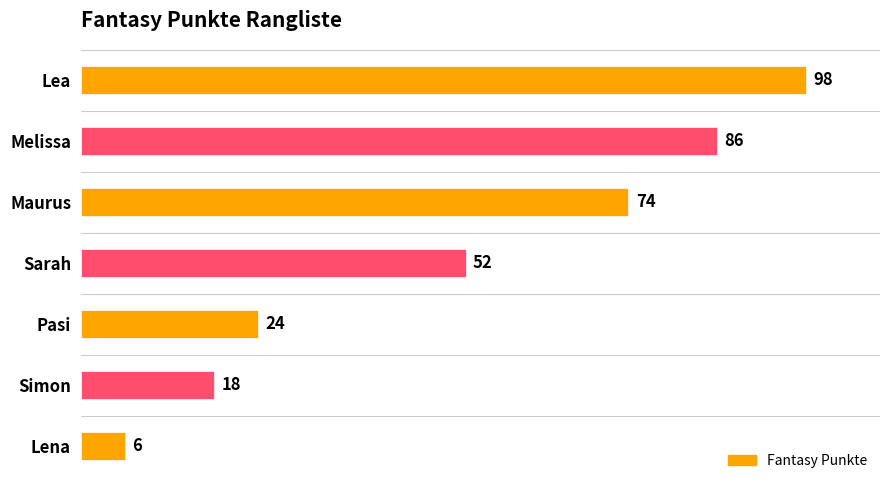

How many bars are there in total?

7